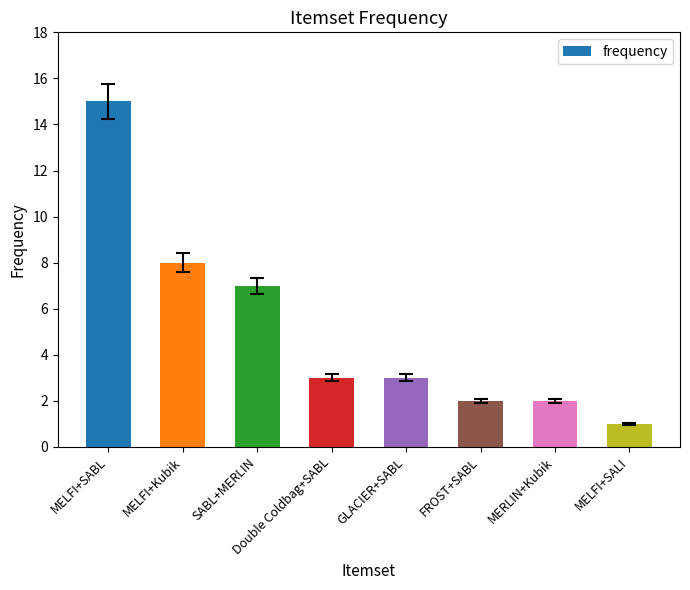

The chart shows a value of 1 at MELFI+SALI. True or false?

True